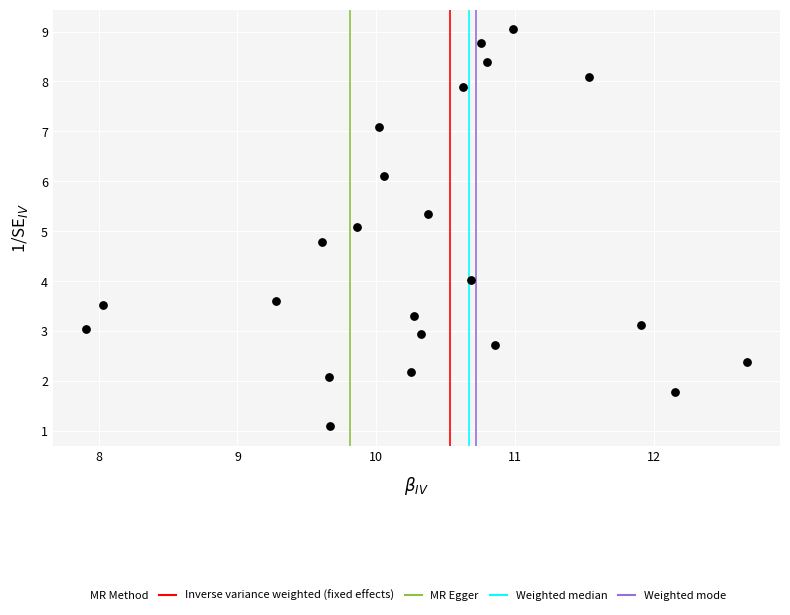

What is the range of Y values (max minus min)?

7.9